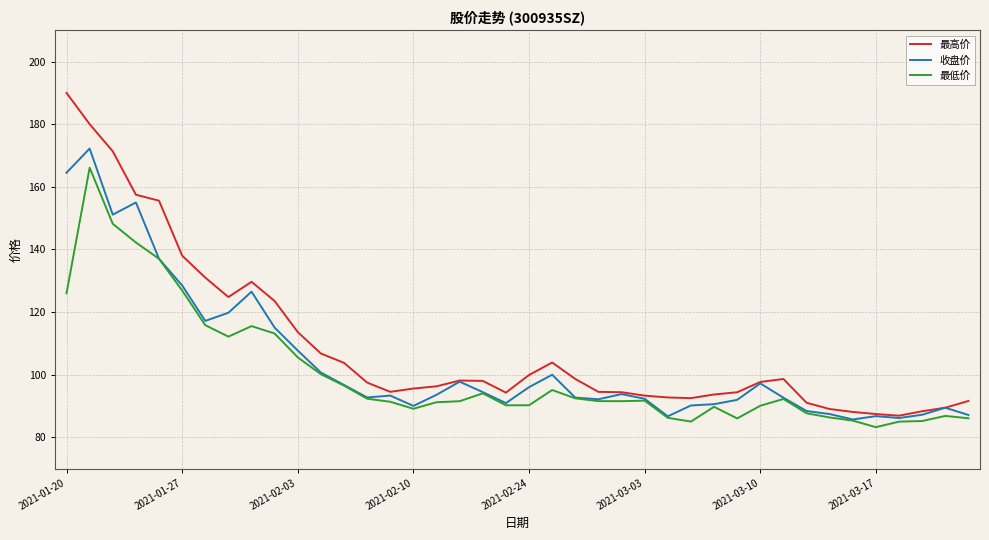

What is the lowest value of the 最低价 series?

83.2